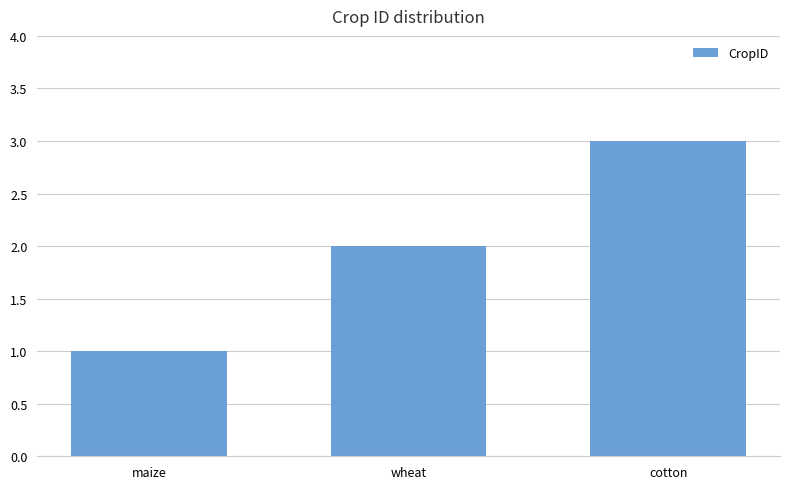

What is the difference between the maximum and minimum values?

2